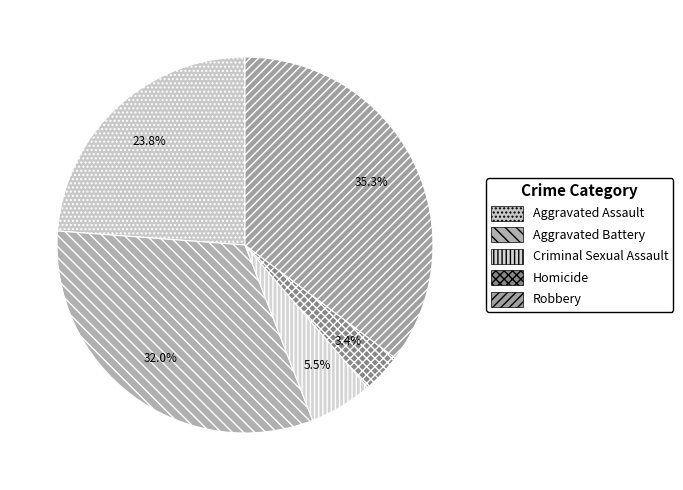

How many segments does this pie chart have?

5